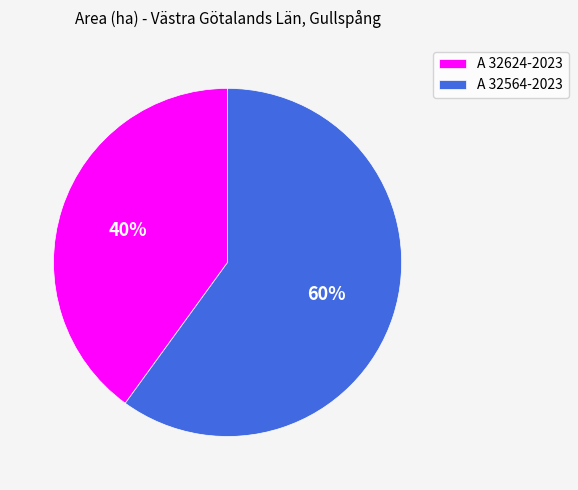

Rank the categories by value from highest to lowest.

A 32564-2023, A 32624-2023